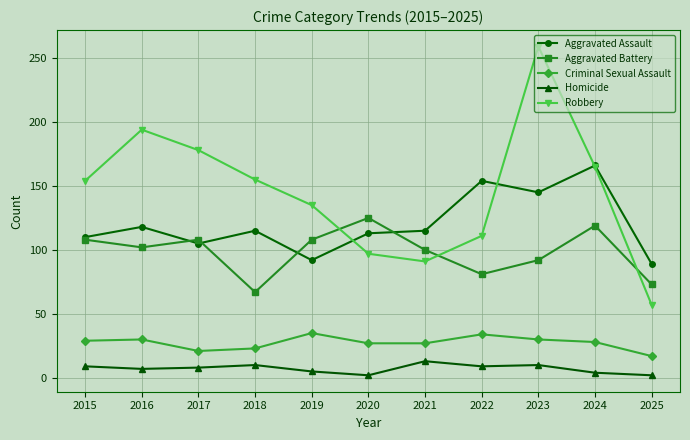

What is the minimum value for Robbery?

57